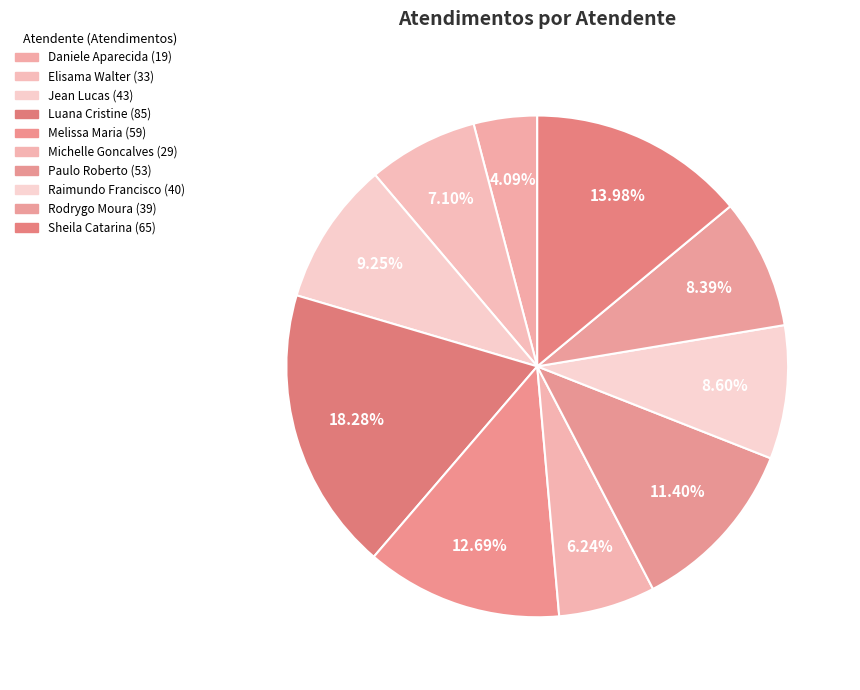

How many segments does this pie chart have?

10